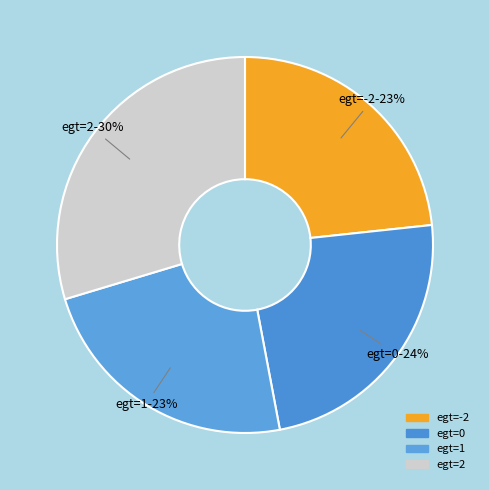

Which slice is the largest?

egt=2